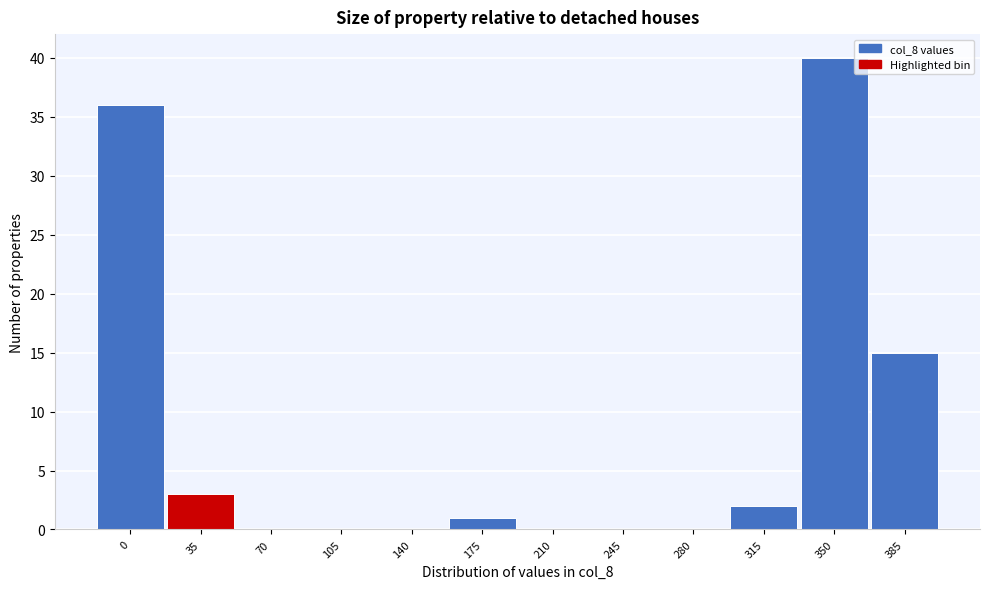

Reading left to right, extract all data points from this chart.

0=36	35=3	70=0	105=0	140=0	175=1	210=0	245=0	280=0	315=2	350=40	385=15